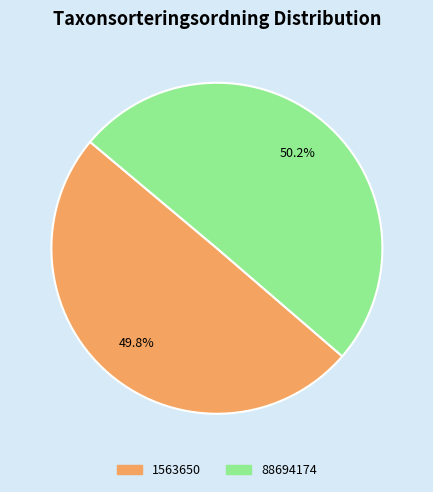

True or false: 1563650 accounts for 41% of the total.

False